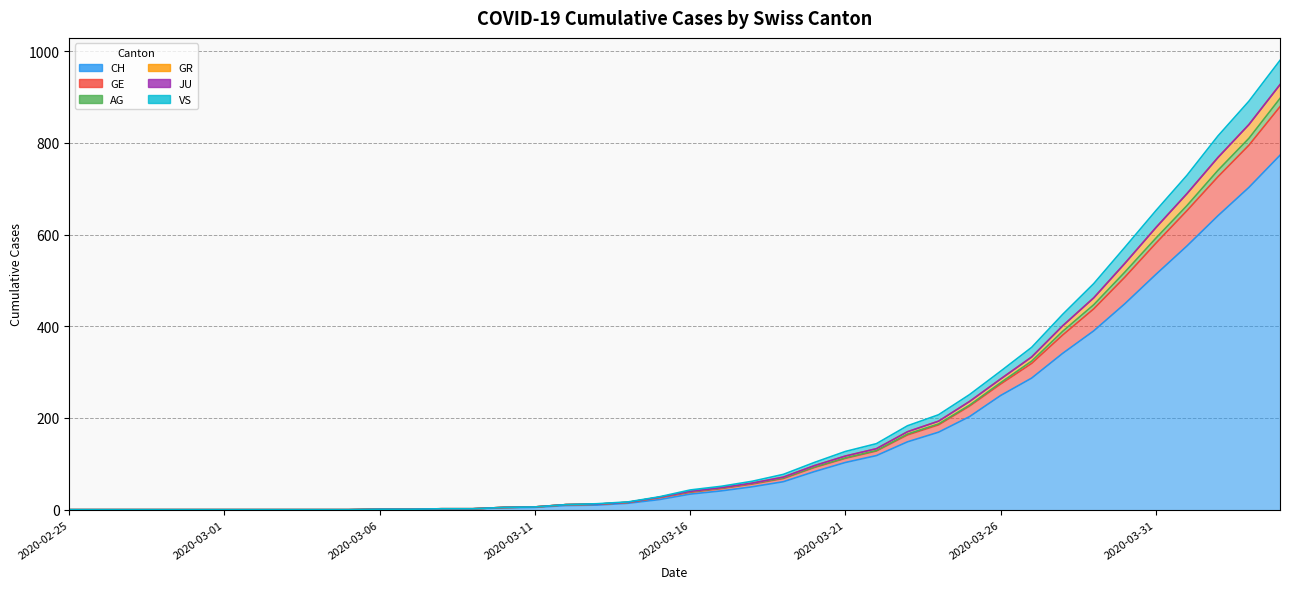

What is the sum of the CH values at 2020-02-26 and 2020-03-25?

203